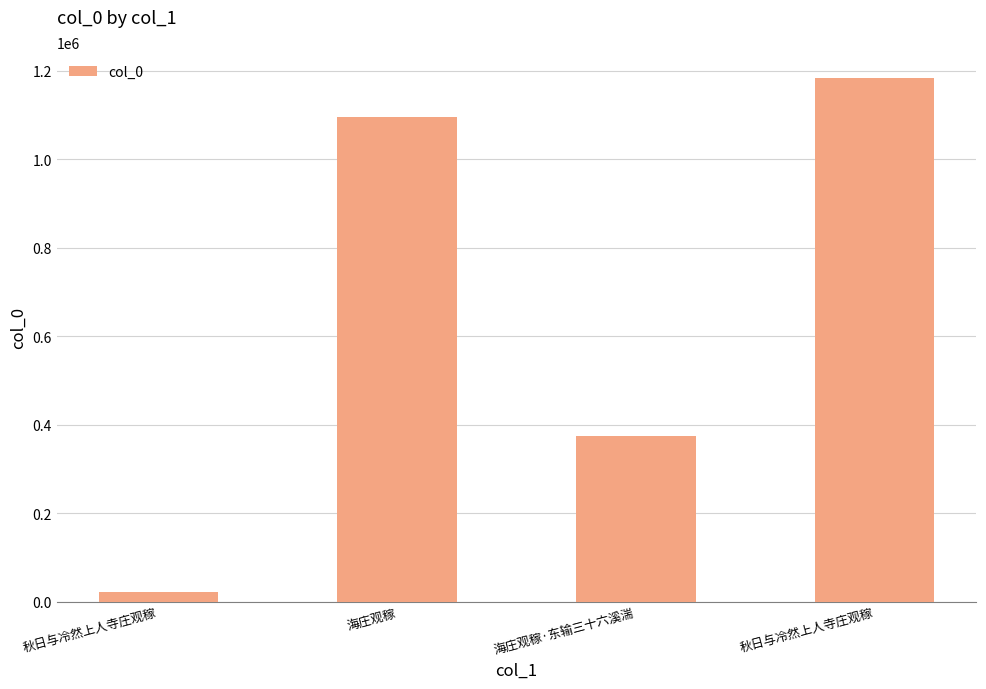

What is the sum of all values?

2675972